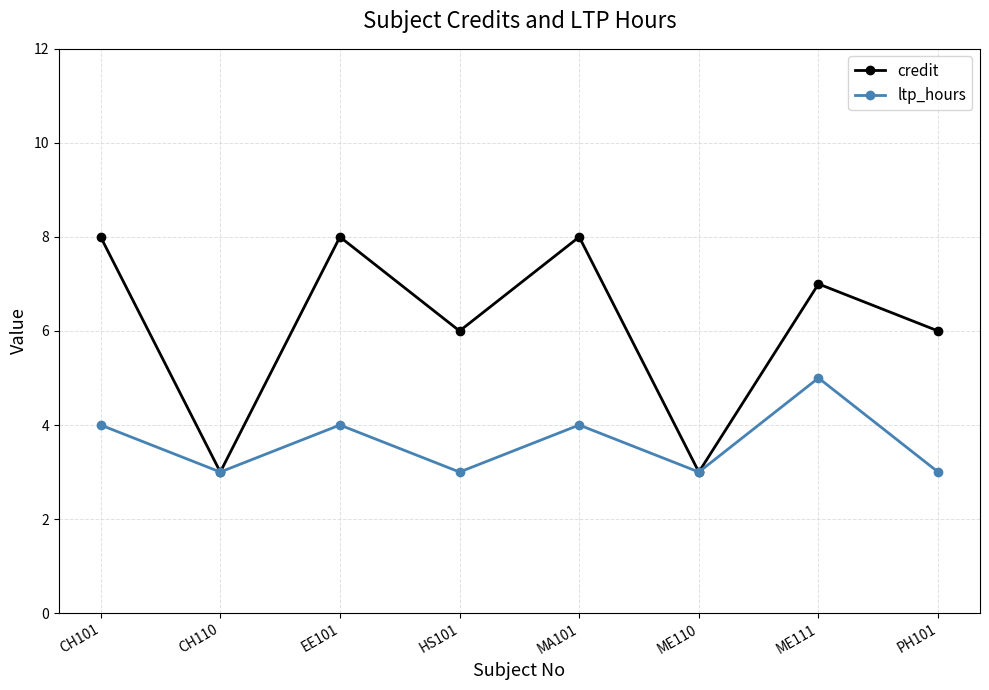

Reading left to right, transcribe all the data shown in this chart.

credit: CH101=8	CH110=3	EE101=8	HS101=6	MA101=8	ME110=3	ME111=7	PH101=6
ltp_hours: CH101=4	CH110=3	EE101=4	HS101=3	MA101=4	ME110=3	ME111=5	PH101=3